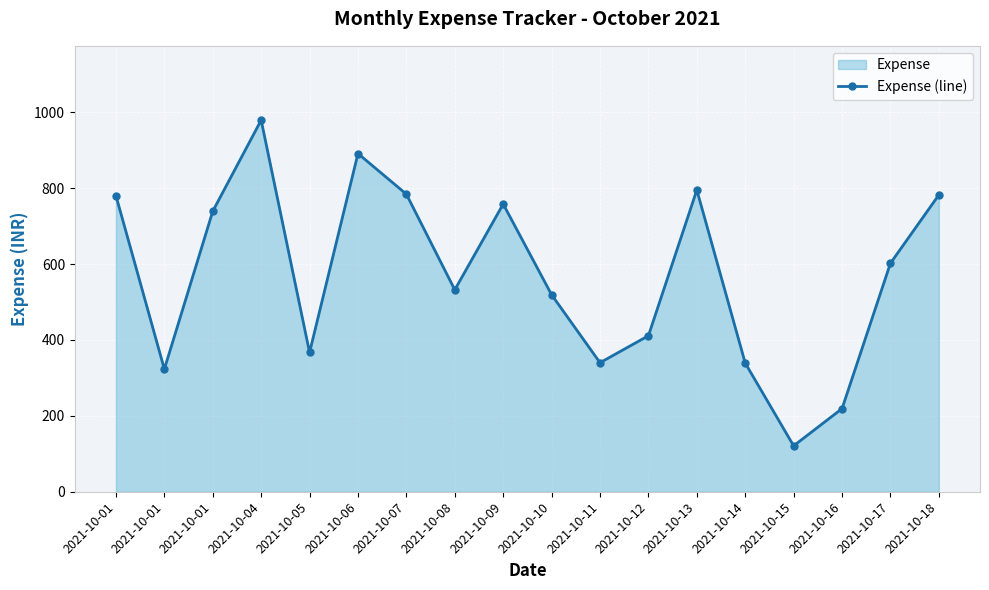

Reading right to left, list all the values displayed in this chart.

782	602	219	121	339	795	411	340	519	758	532	784	891	367	979	739	323	780